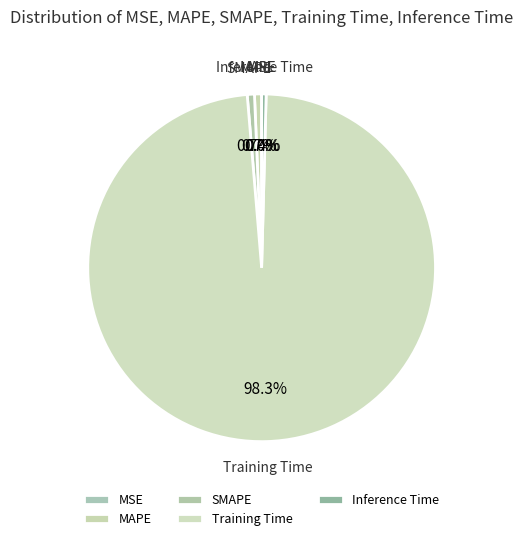

What is the largest slice in the pie chart?

Training Time